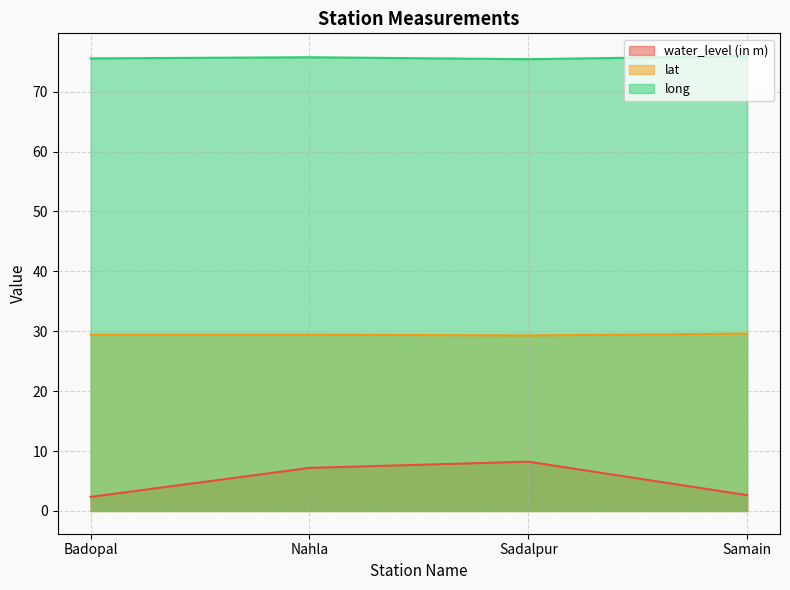

What is the spread (max minus min) of values at Badopal?

73.2